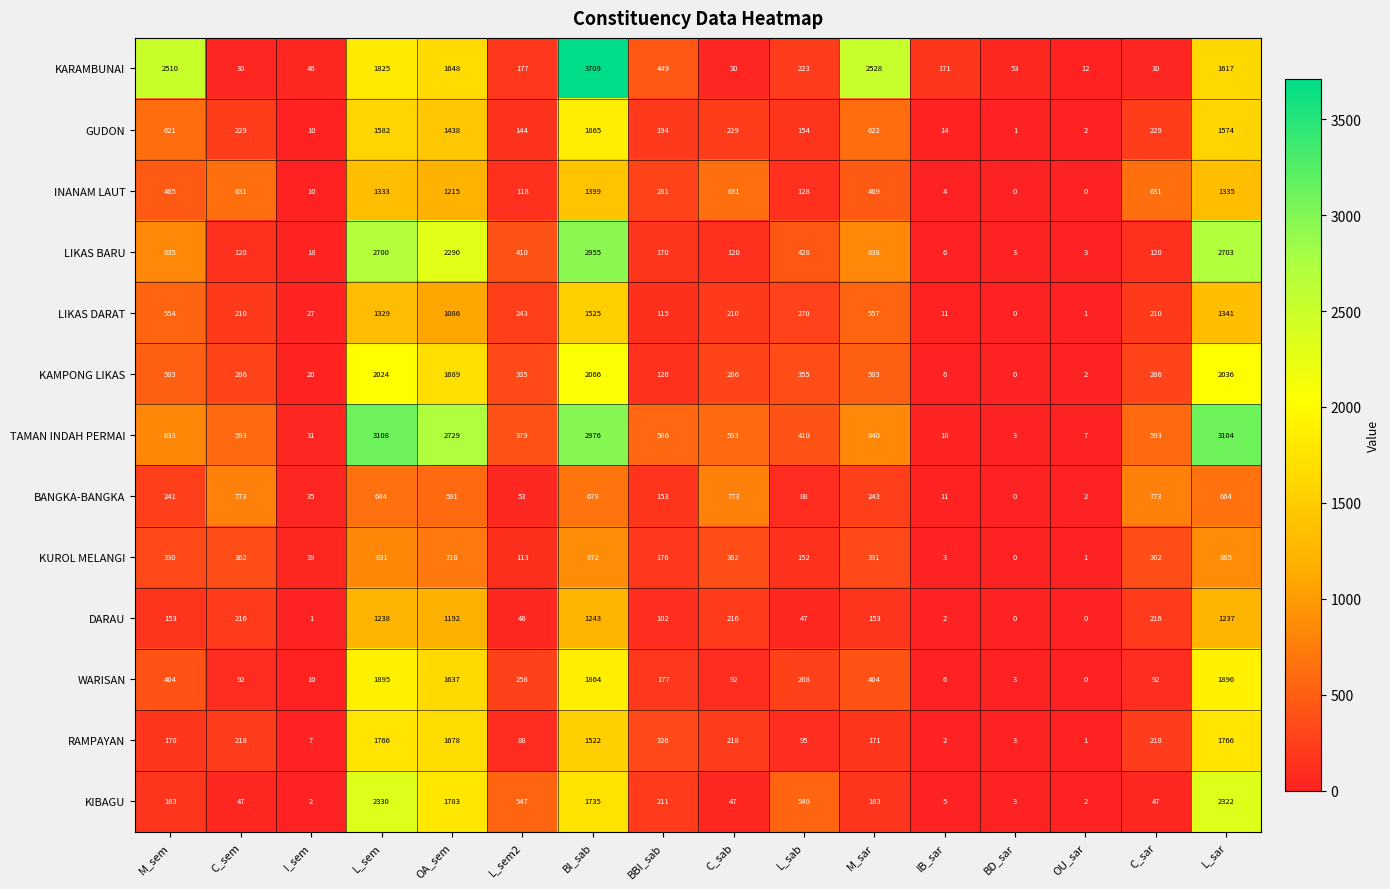

Which category has the highest value across all series?

BI_sab